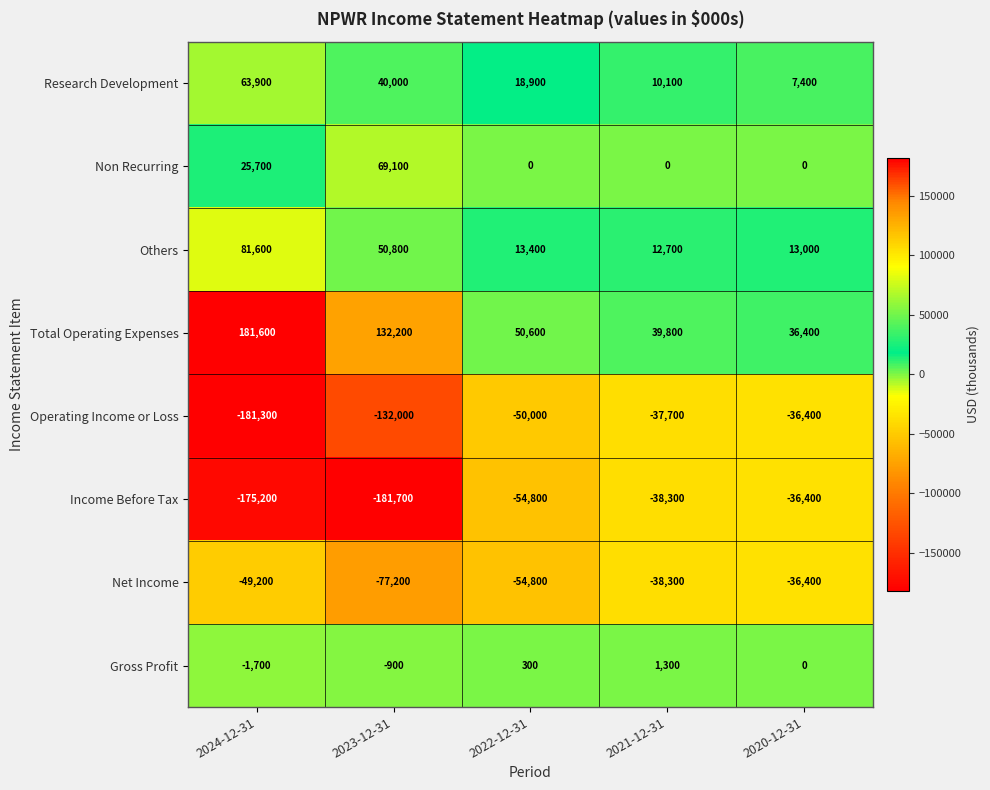

At which label does Gross Profit first exceed 0?

2022-12-31